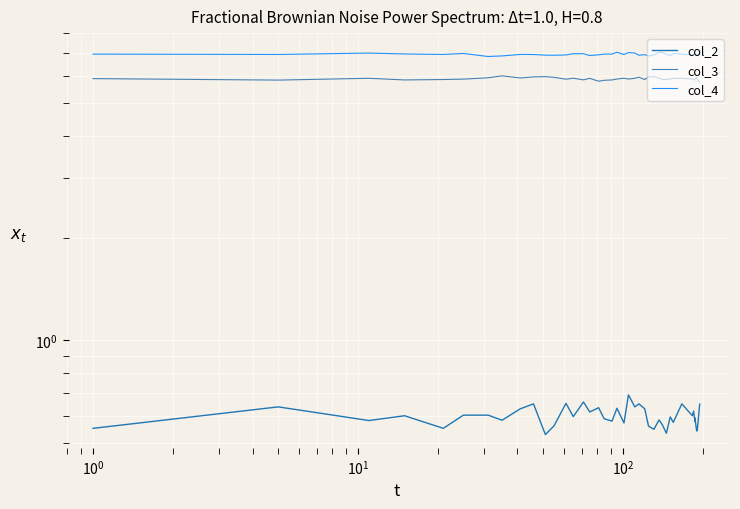

What is the value of the col_2 point at the 14th from the left?

0.6